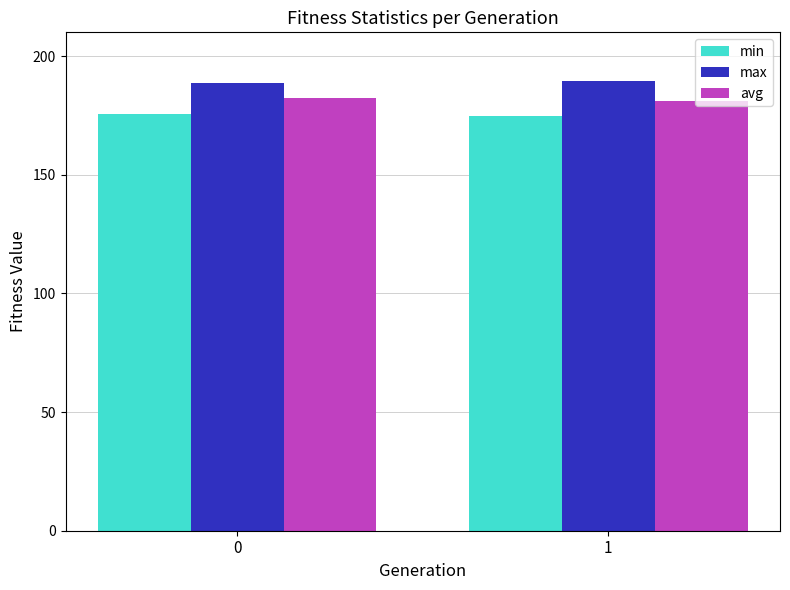

Which series has the largest total across all categories?

max